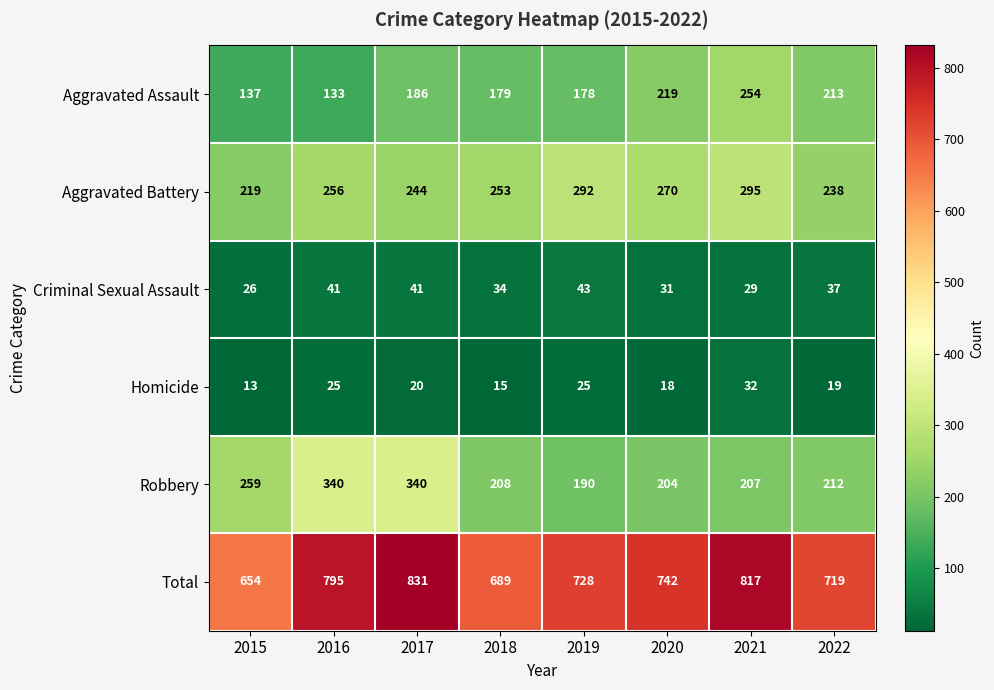

What is the difference between the highest and lowest values at 2021?

788